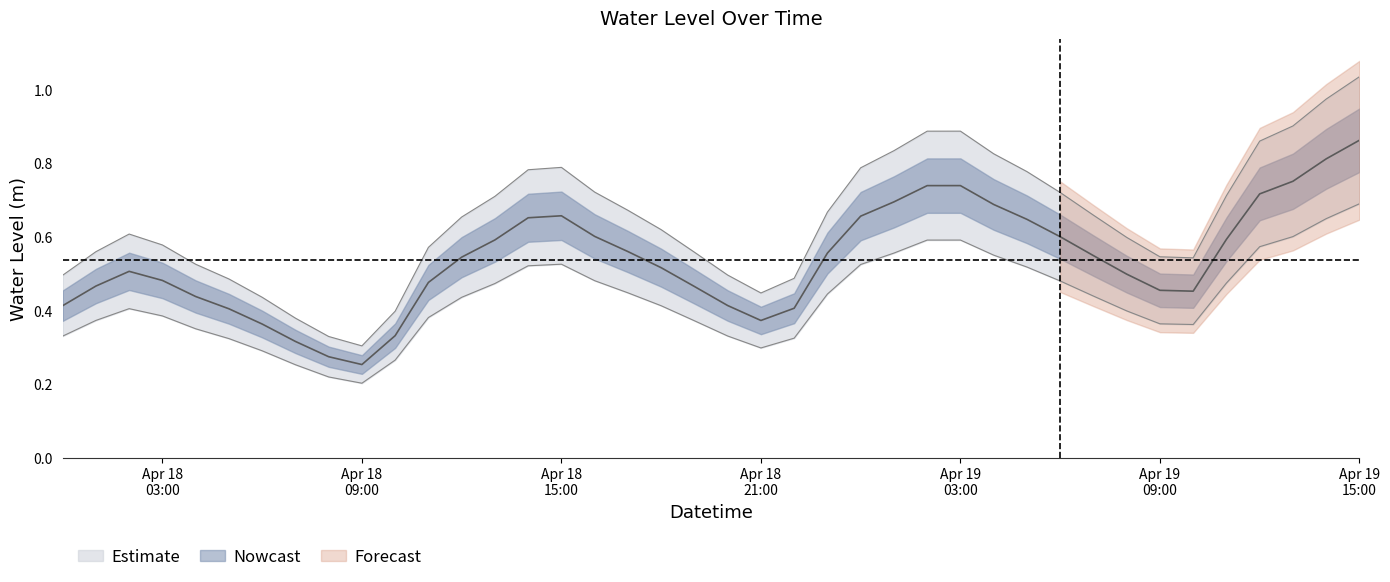

How many interior local peaks (higher than both neighbors) does the data have?

3